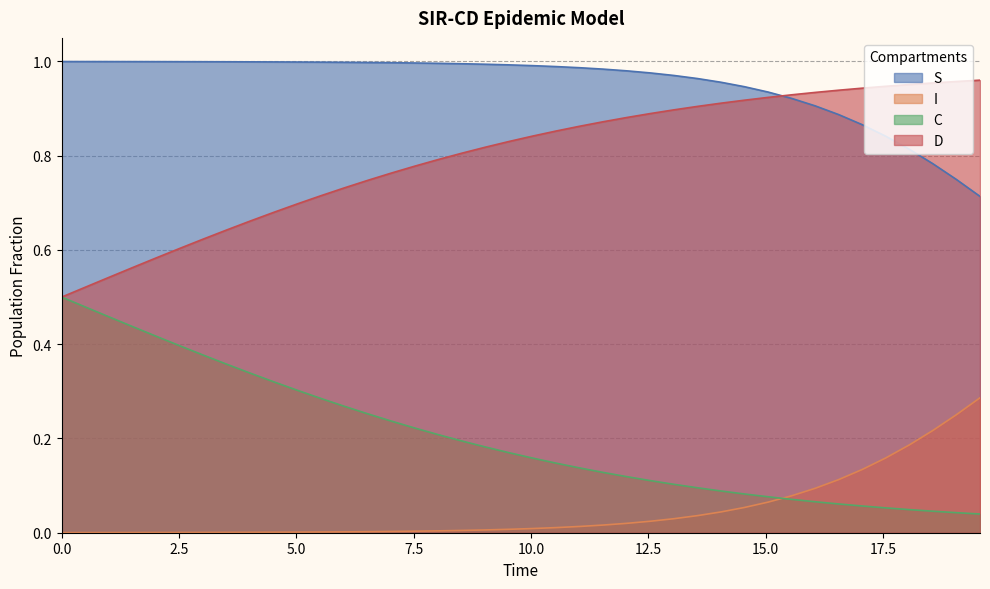

Which series has the largest total across all categories?

S